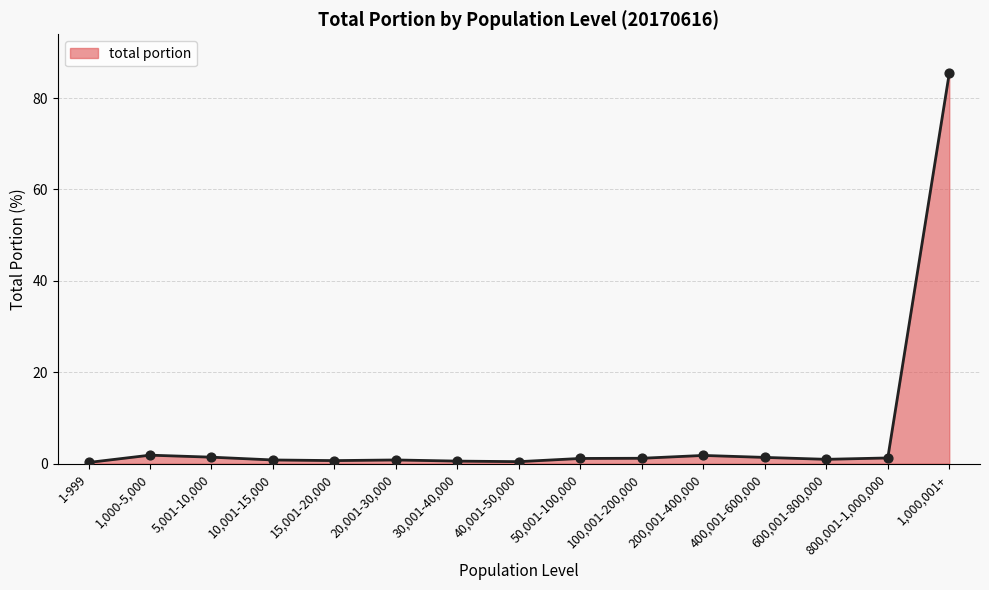

At which category does the chart reach its peak across all series?

1,000,001+